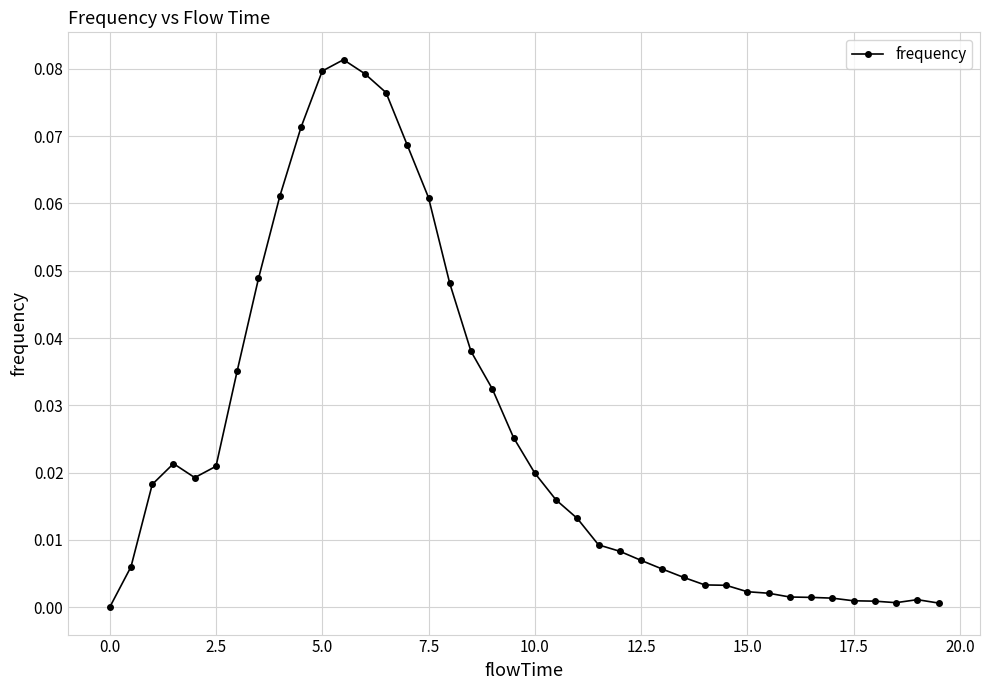

How many values exceed 0?

39